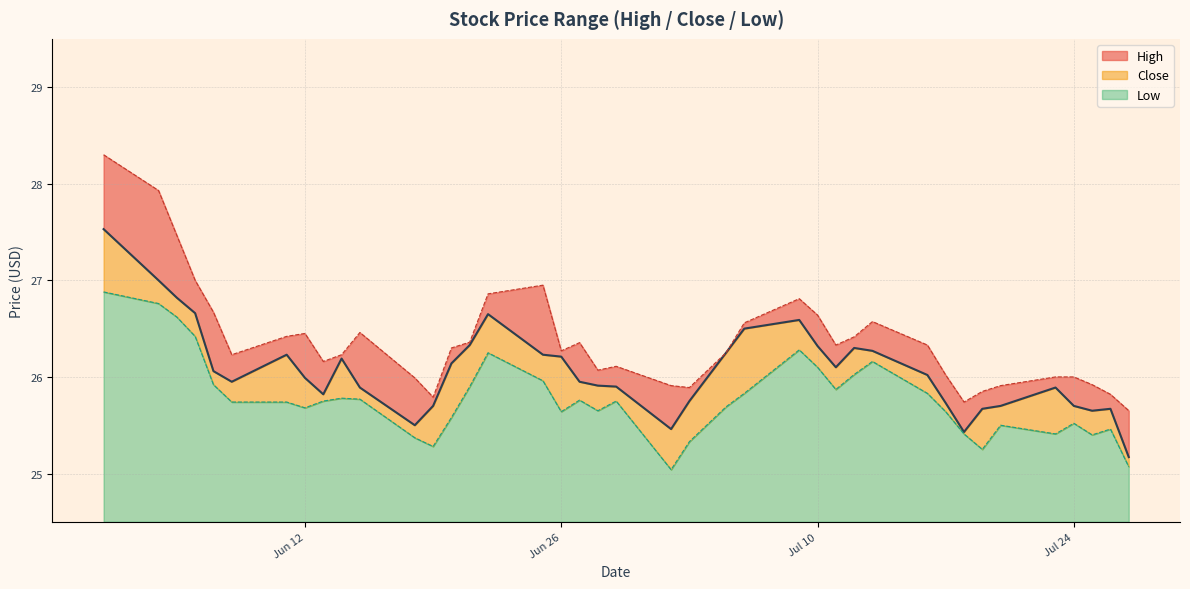

What are all the series names shown in the legend?

High, Close, Low